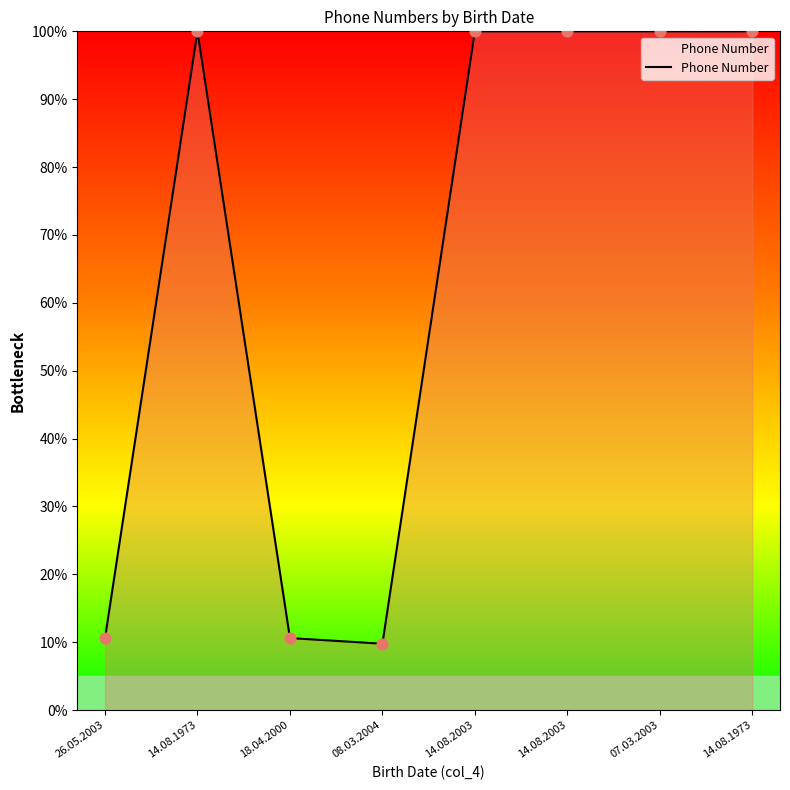

Is this an area chart (filled region under the line)?

Yes